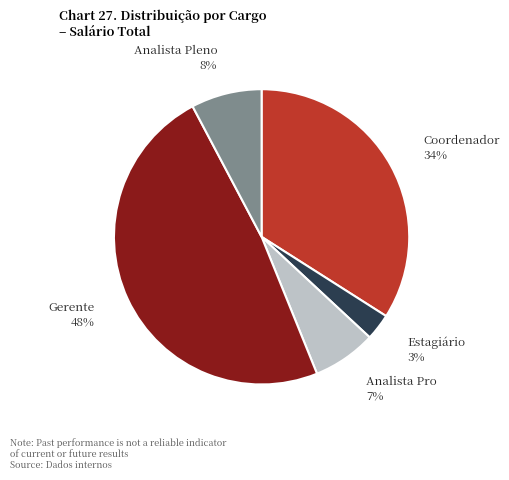

Is there a majority slice in this chart?

No